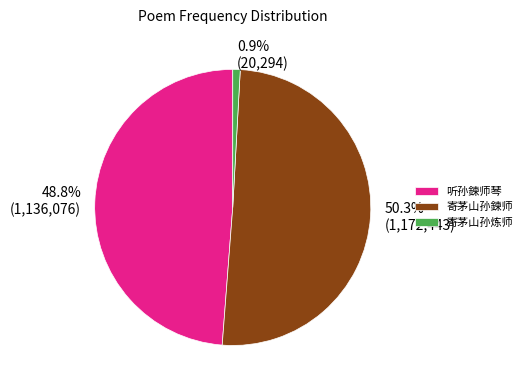

Is the sum of 寄茅山孙炼师 and 寄茅山孙鍊师 greater than half?

Yes